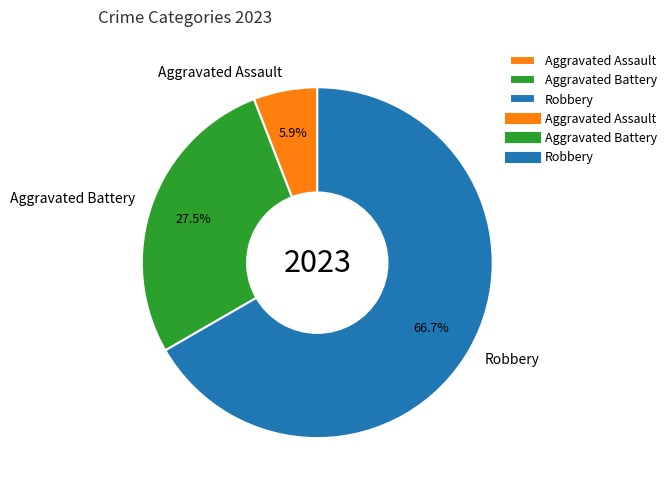

Is there a majority slice in this chart?

Yes